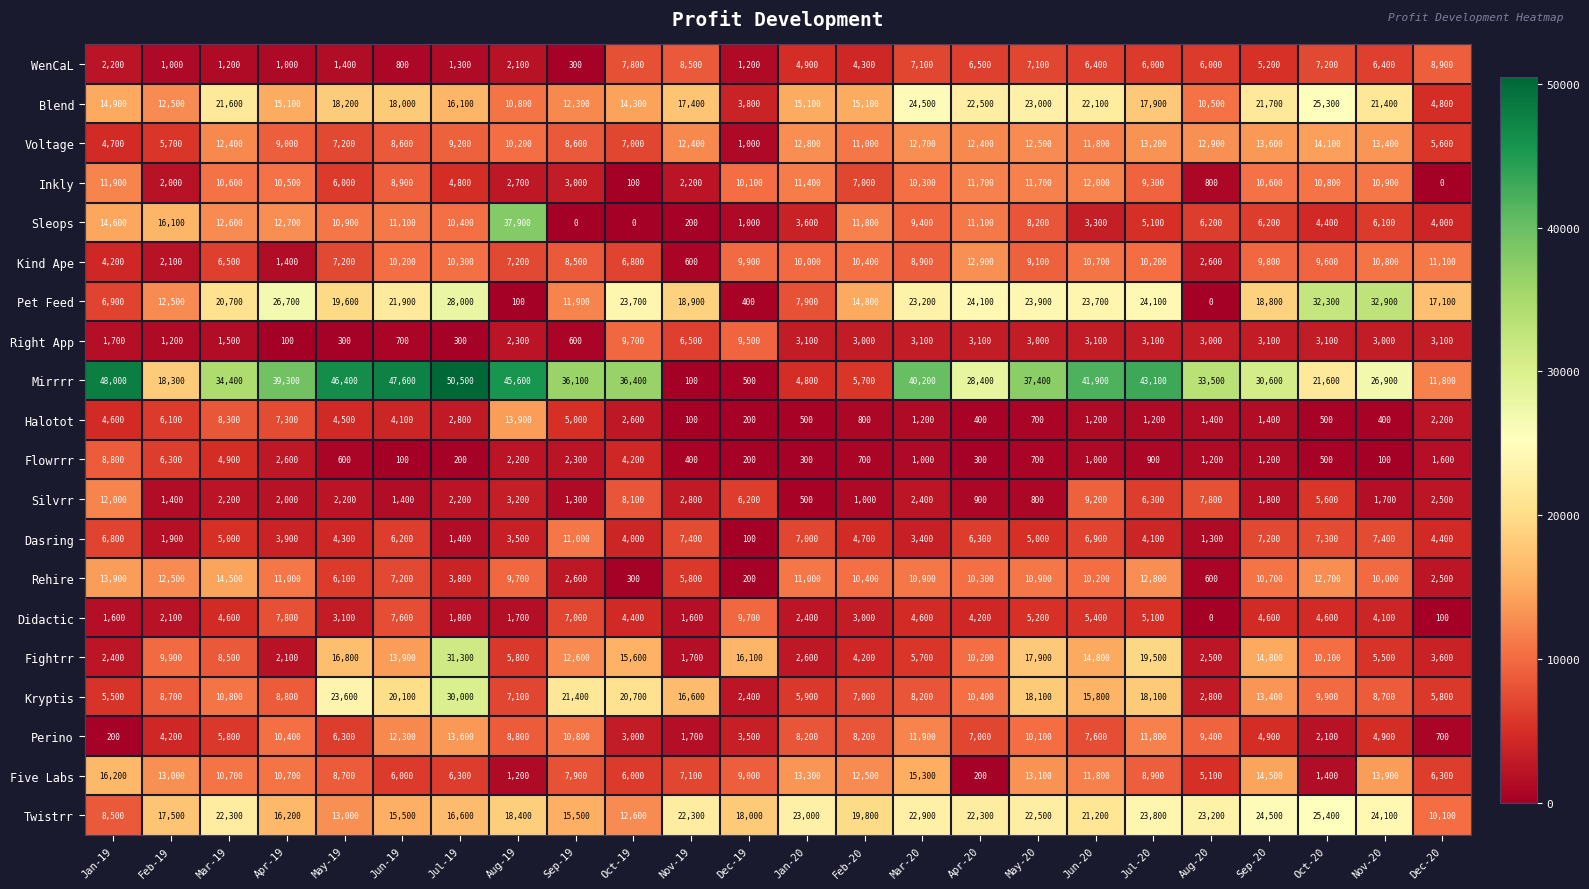

The Voltage series shows 2769 at Sep-20. True or false?

False